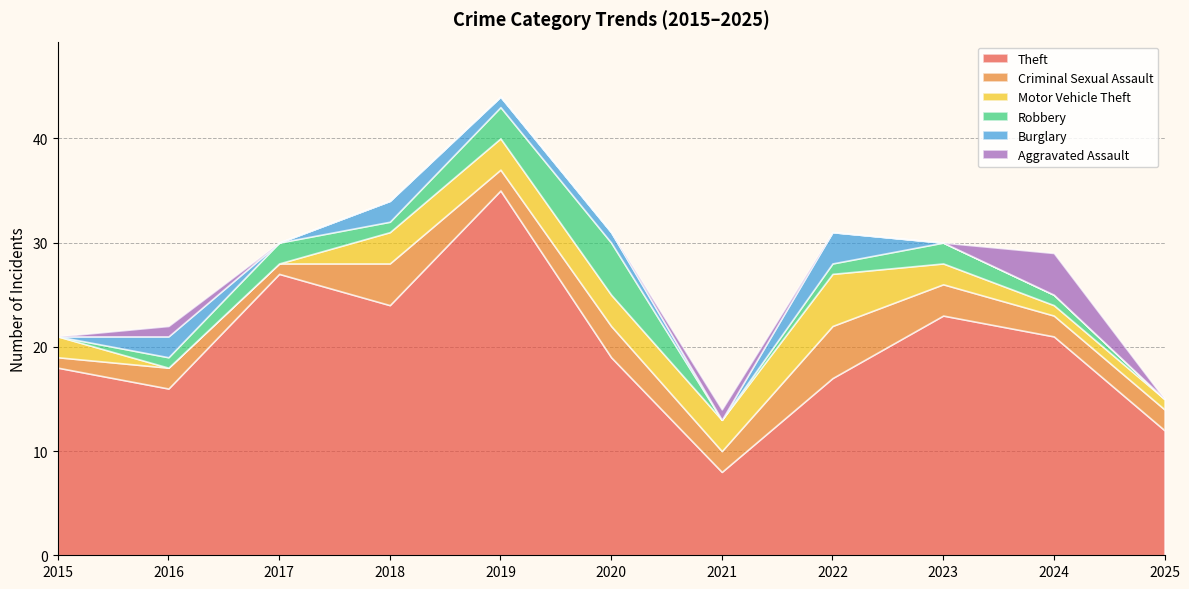

Where is Aggravated Assault nearest to the value 2?

2016